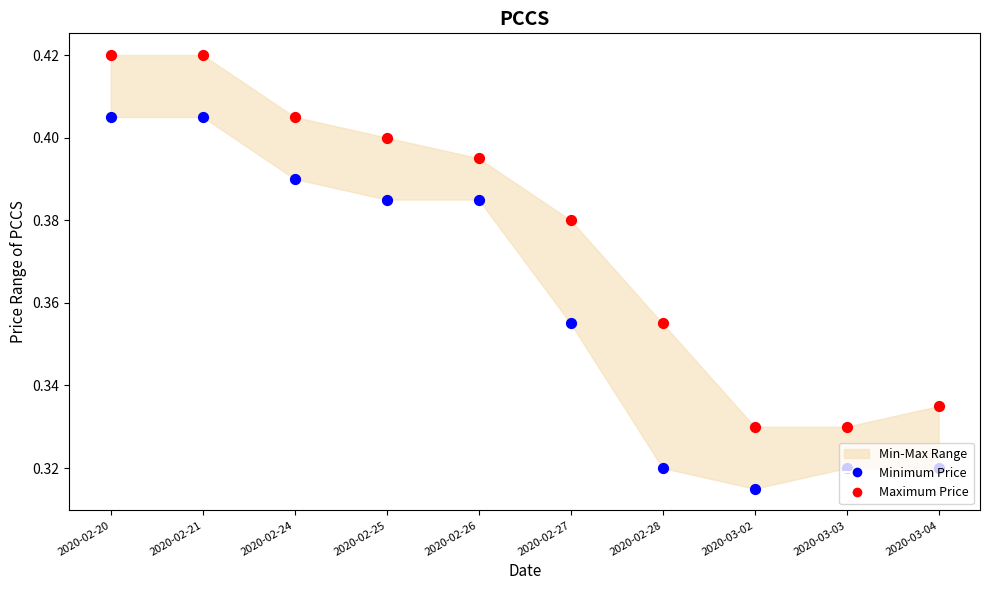

Is the value of Minimum Price at 2020-02-24 greater than the value of Maximum Price at 2020-02-26?

No